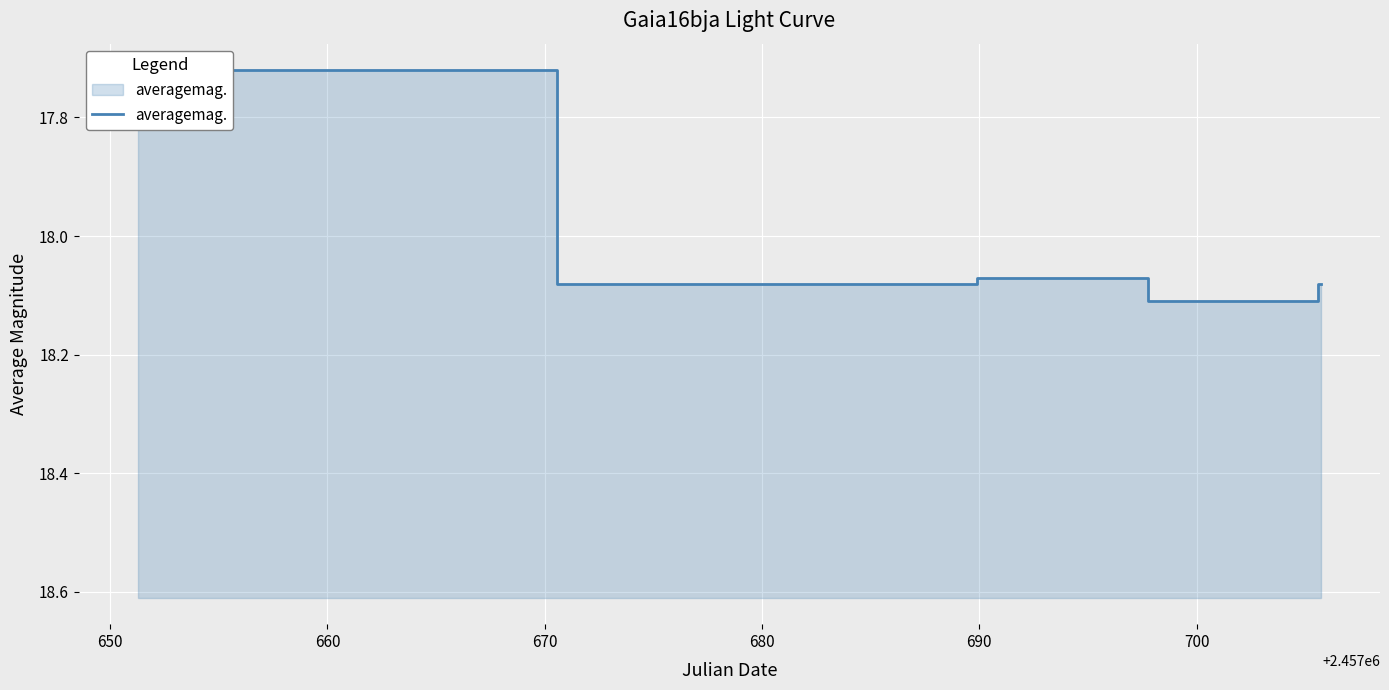

What is the value of the 5th point from the left?

18.1